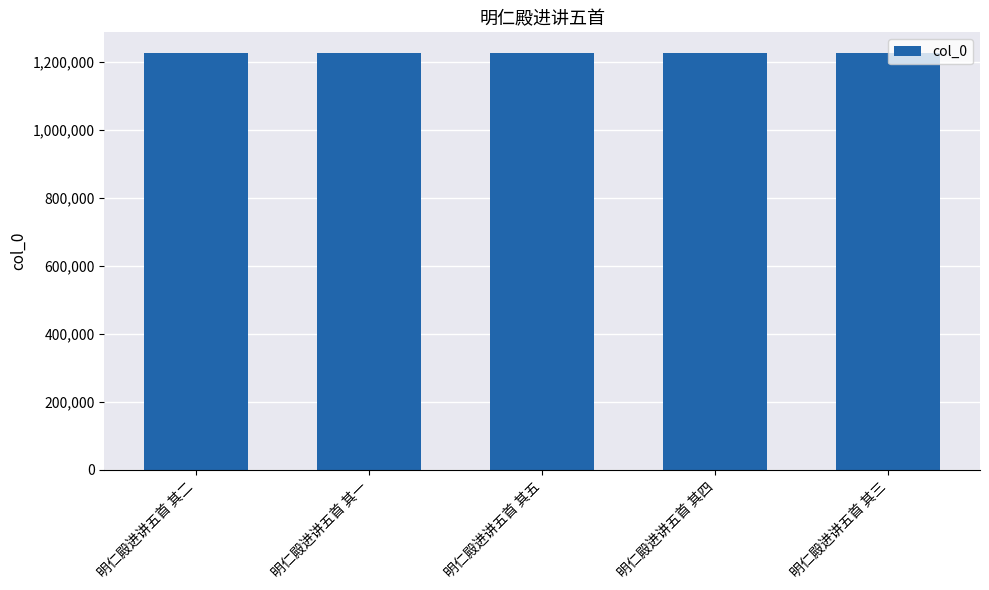

What is the approximate value at 明仁殿进讲五首 其四?

1225065